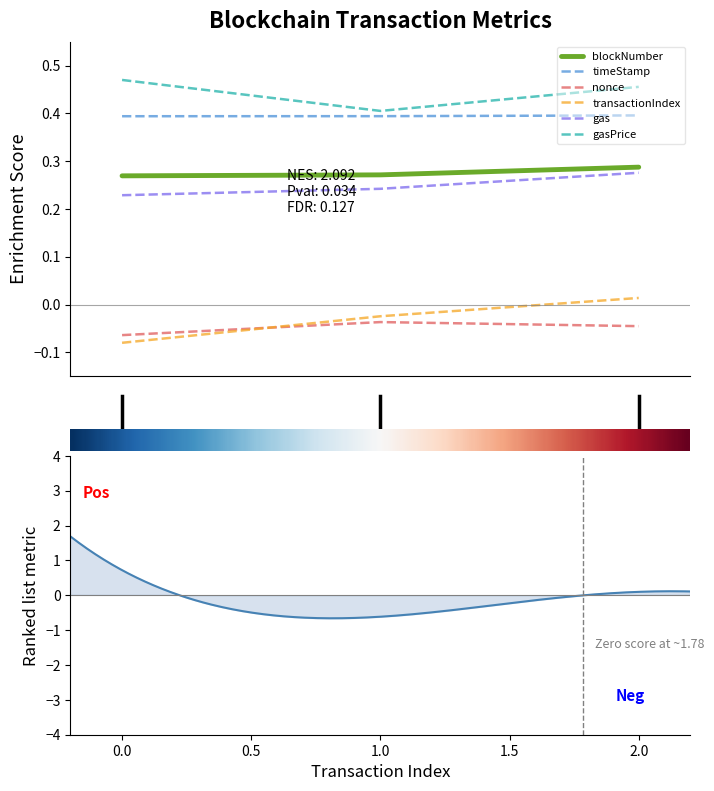

Is the value of transactionIndex at 0 greater than the value of timeStamp at 0?

No